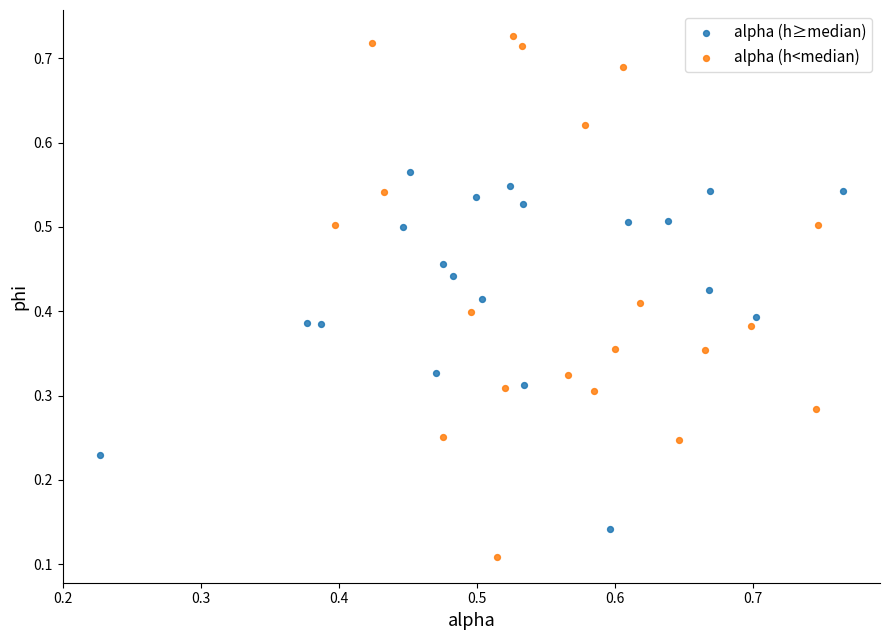

Which series has the widest spread of Y values?

alpha (h<median)